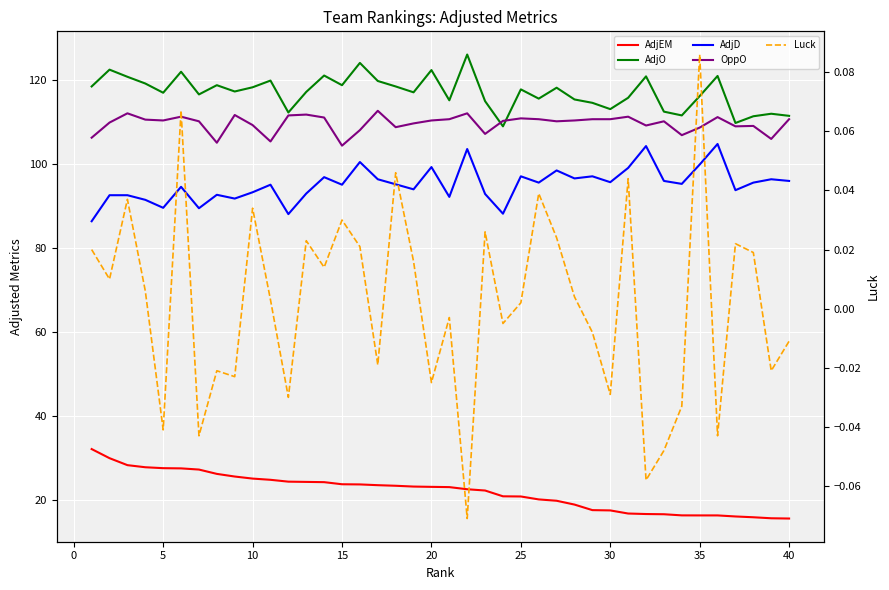

How many data points in Luck are above 0?

22